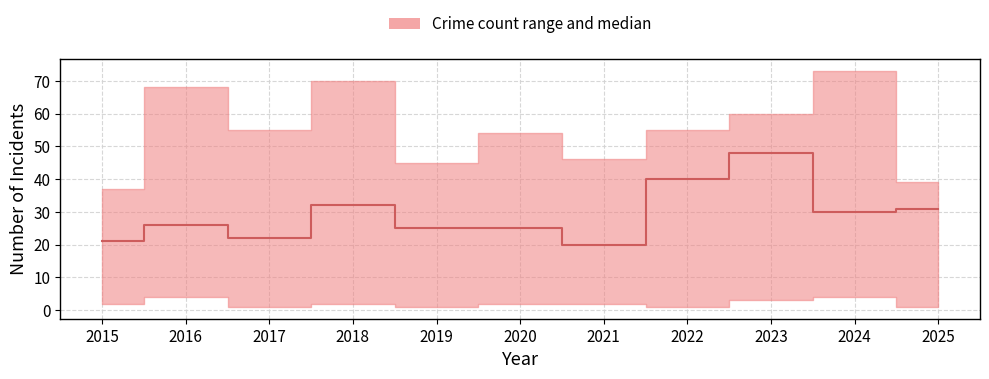

Reading left to right, extract all data points from this chart.

2015=21	2016=26	2017=22	2018=32	2019=25	2020=25	2021=20	2022=40	2023=48	2024=30	2025=31